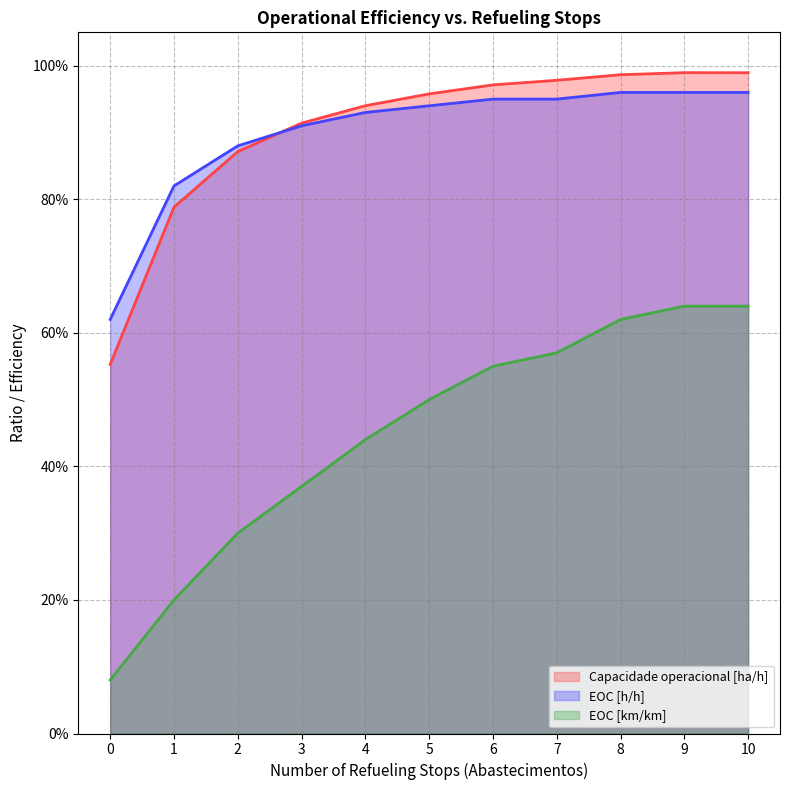

Count the number of data series in this chart.

3